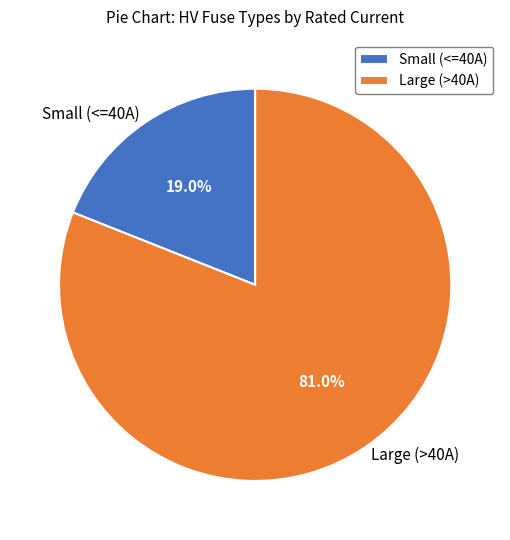

How many slices are in this pie chart?

2